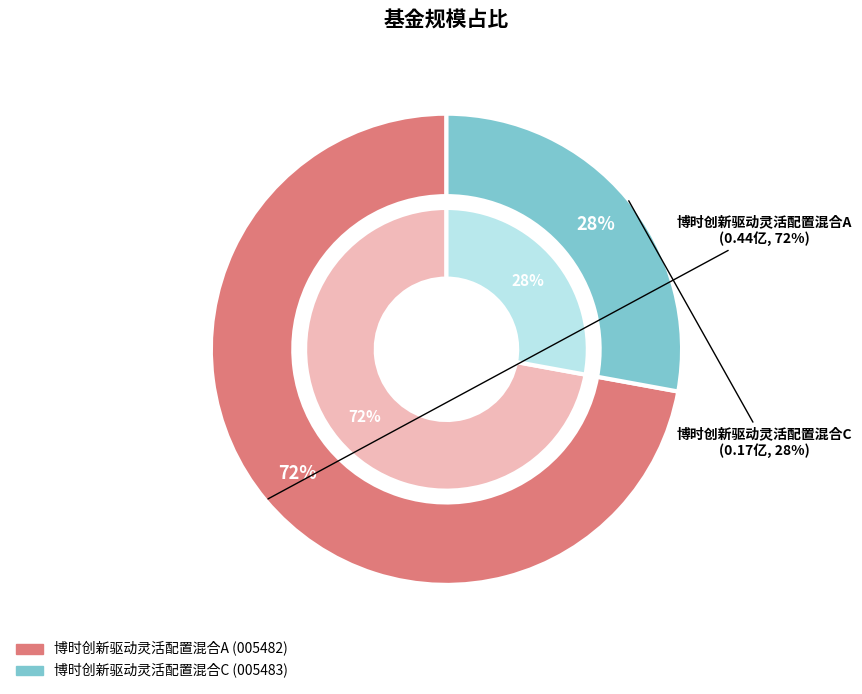

To the nearest percent, what is the difference between the 博时创新驱动灵活配置混合A and 博时创新驱动灵活配置混合C slice percentages?

44%